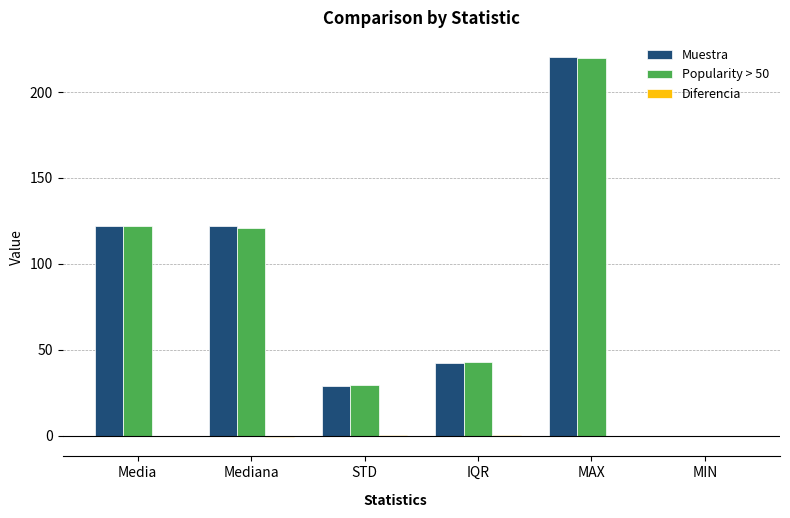

The value of Popularity > 50 at Mediana is 36.7. True or false?

False